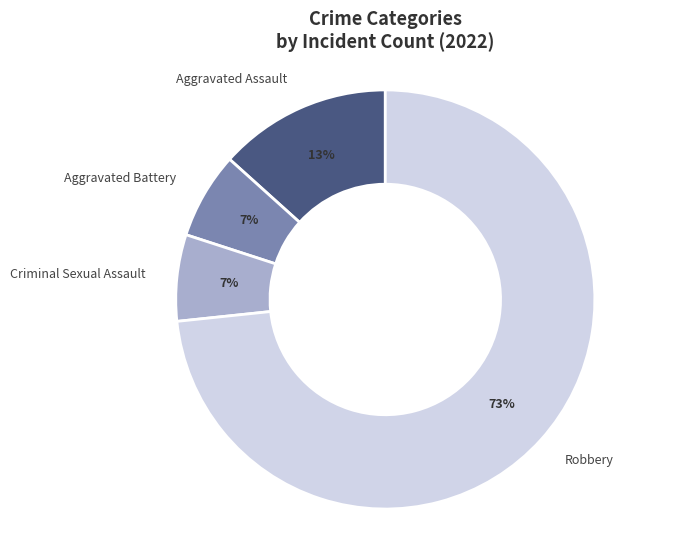

Which has a higher value, Robbery or Criminal Sexual Assault?

Robbery